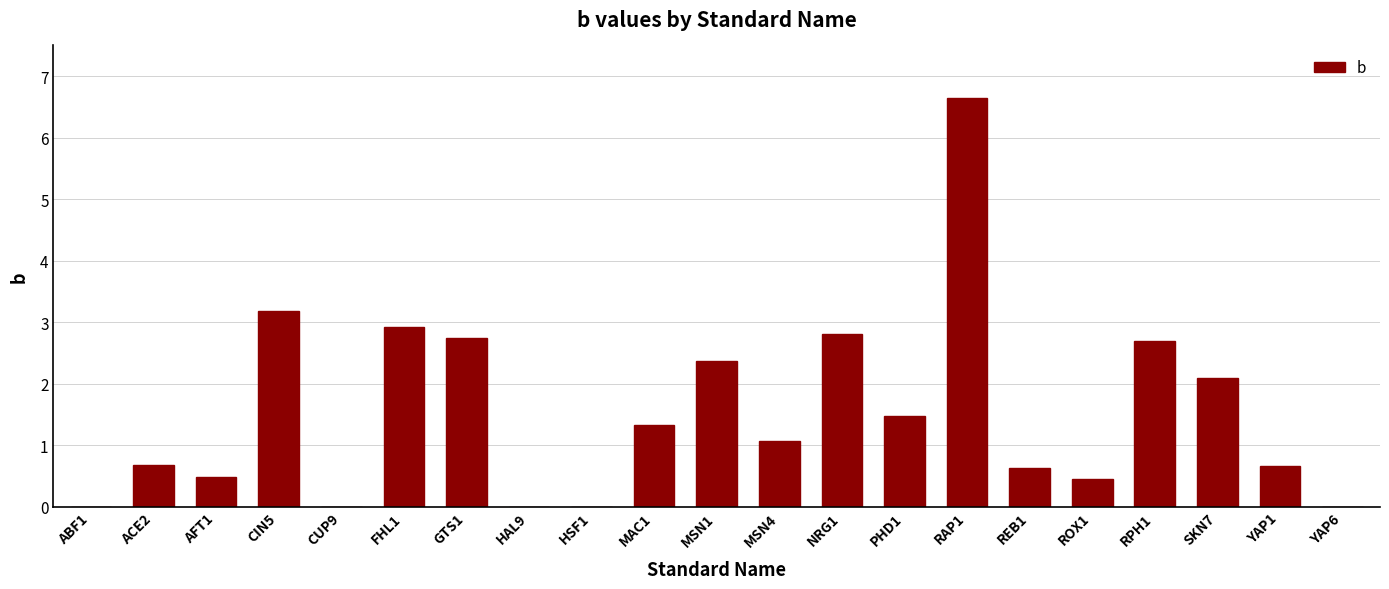

Is it true that the value at YAP1 is 0.9?

False